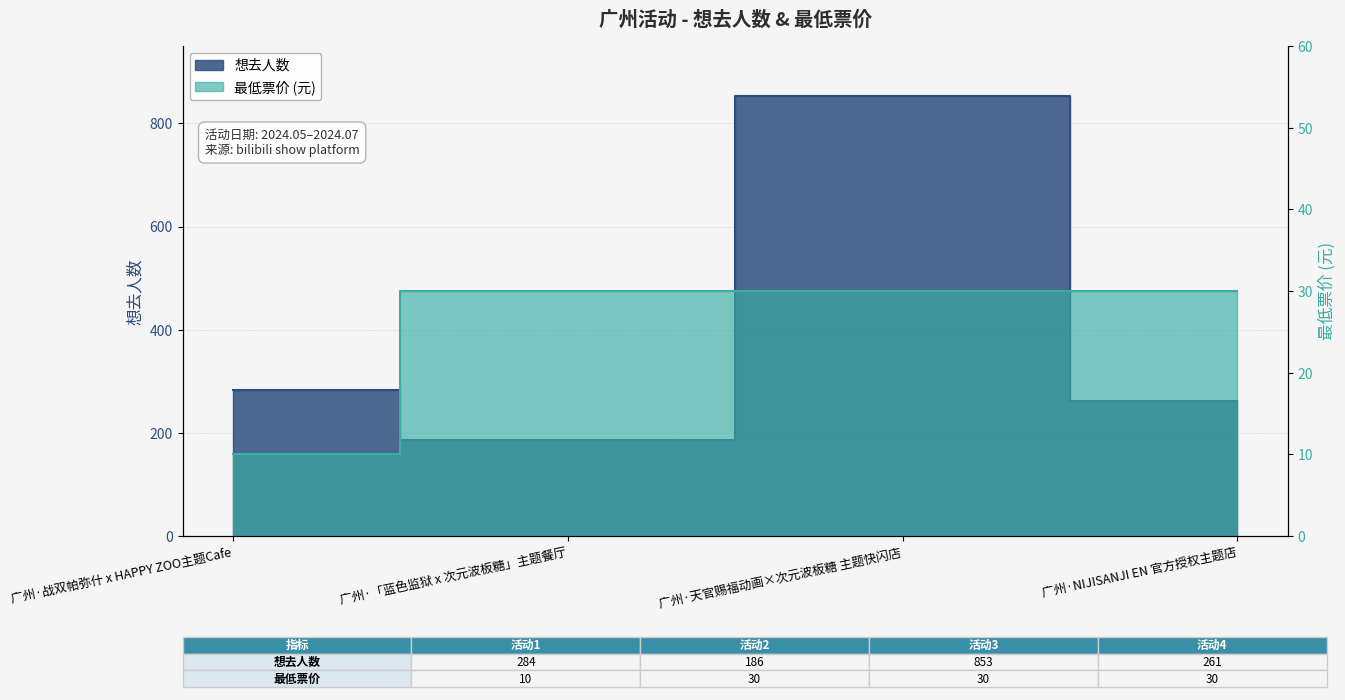

Rank the series by their average value, from highest to lowest.

想去人数, 最低票价